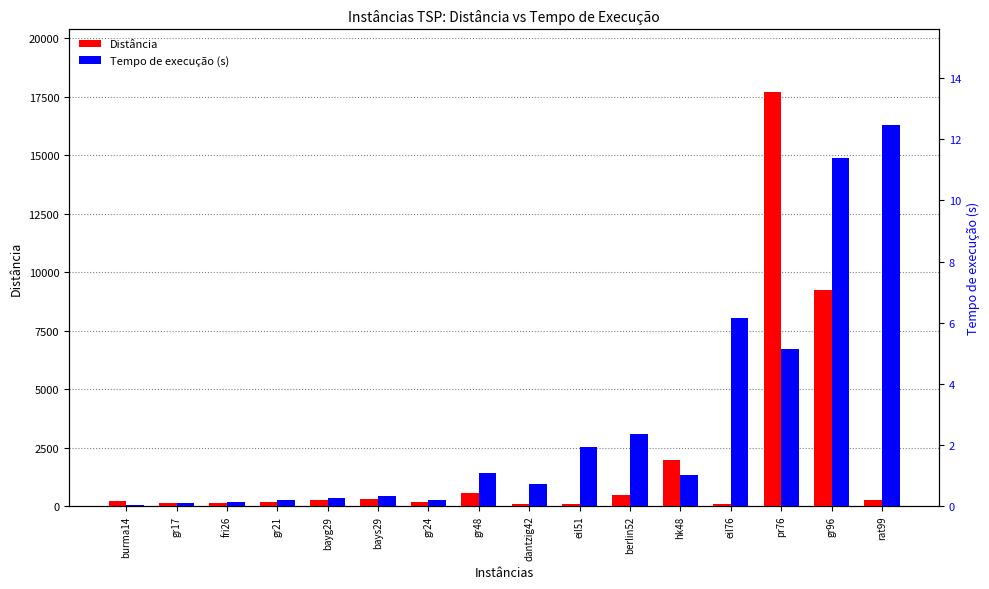

What is the sum of the Distância values at gr24 and eil51?

233.5